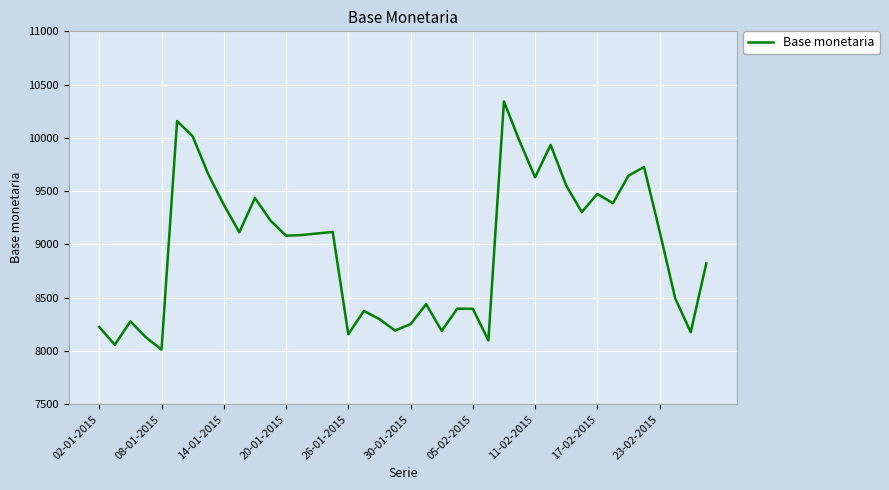

What is the maximum value shown in the chart?

10342